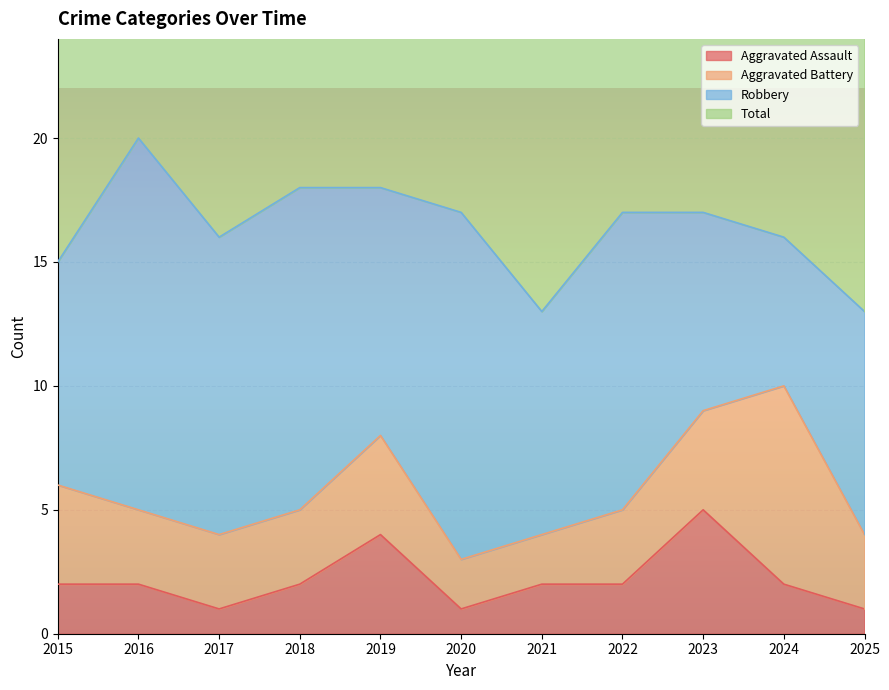

The value of Aggravated Assault at 2022 is 2. True or false?

True